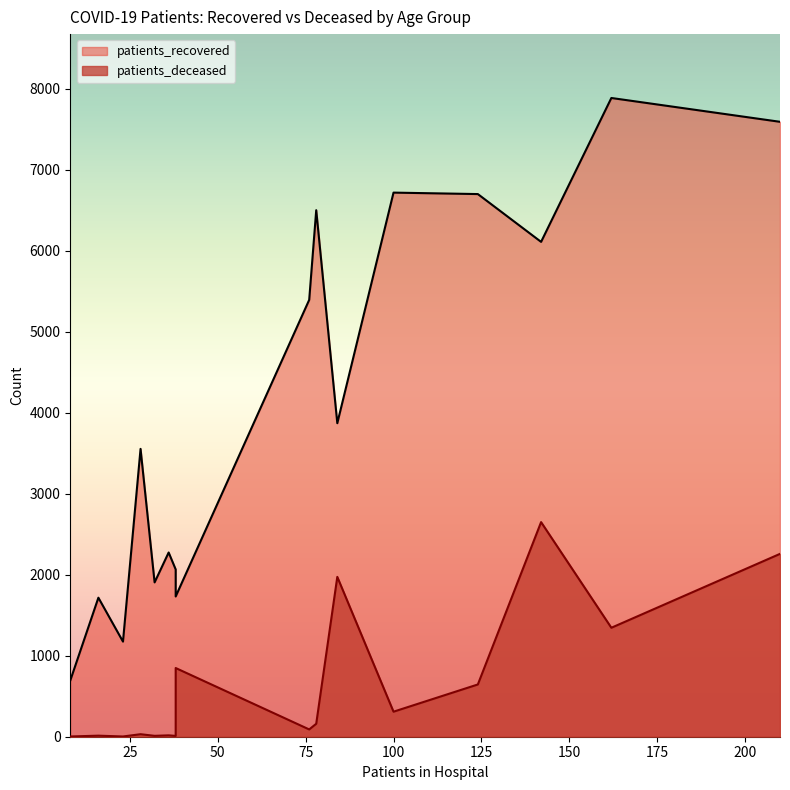

Which series has the widest spread of values?

patients_recovered